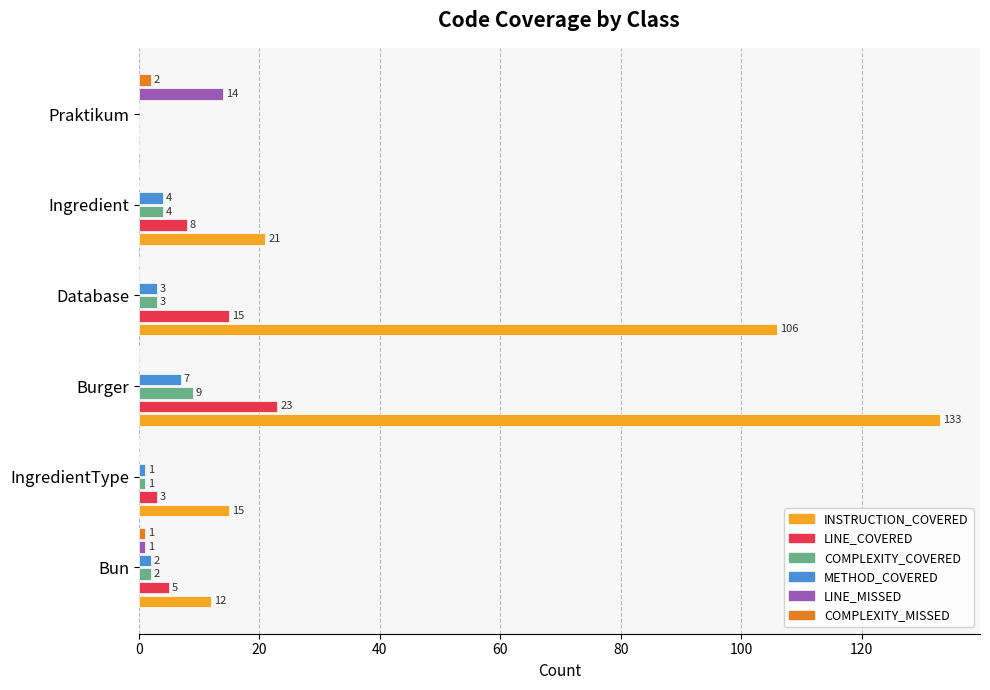

How many COMPLEXITY_MISSED values are between 0 and 1?

5